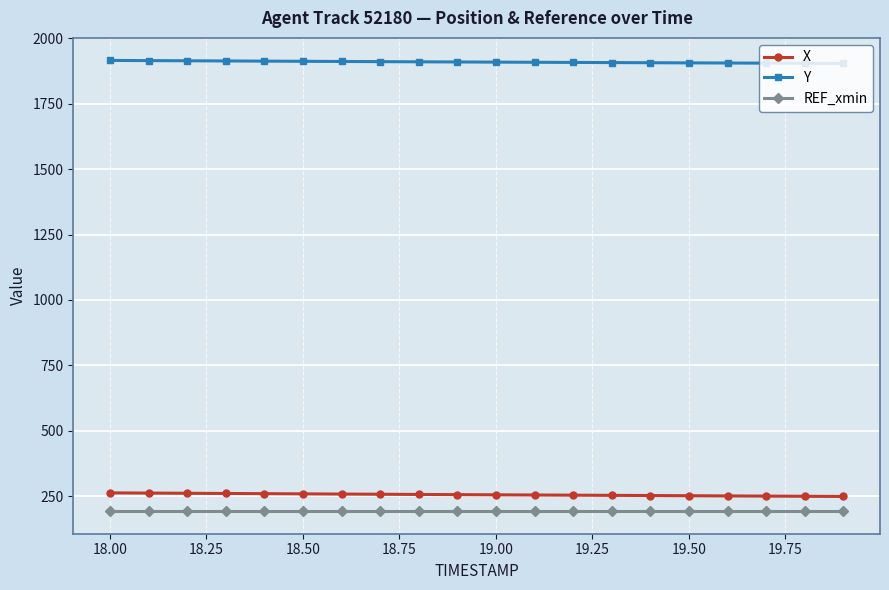

Which series has the largest total across all categories?

Y